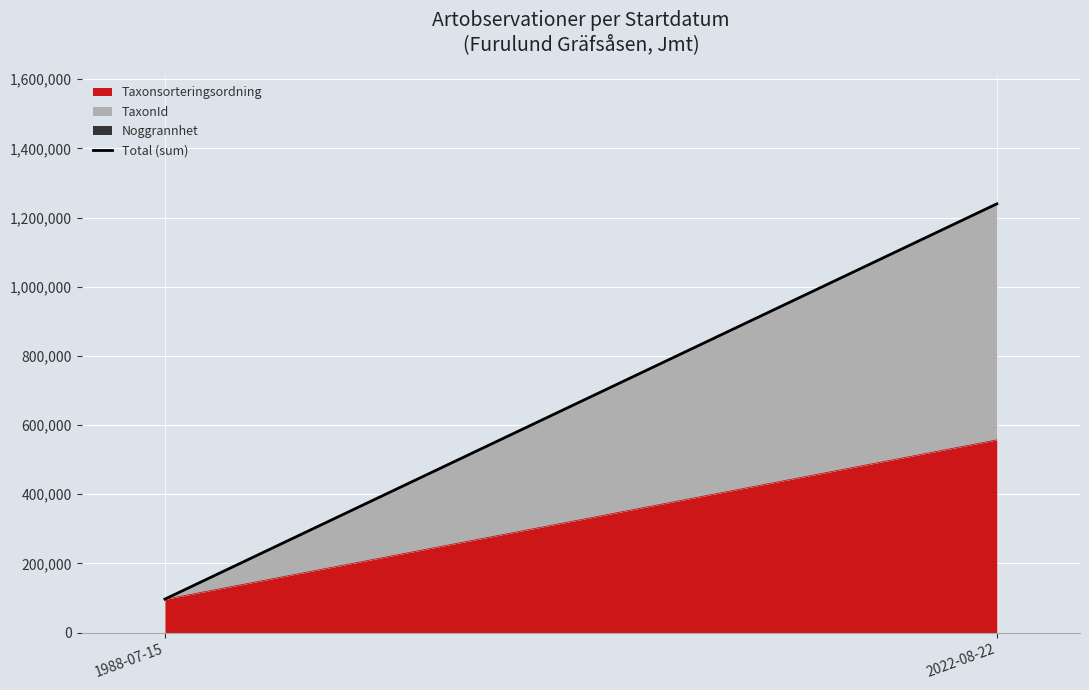

True or false: the data shows 1239504 at 2022-08-22.

True